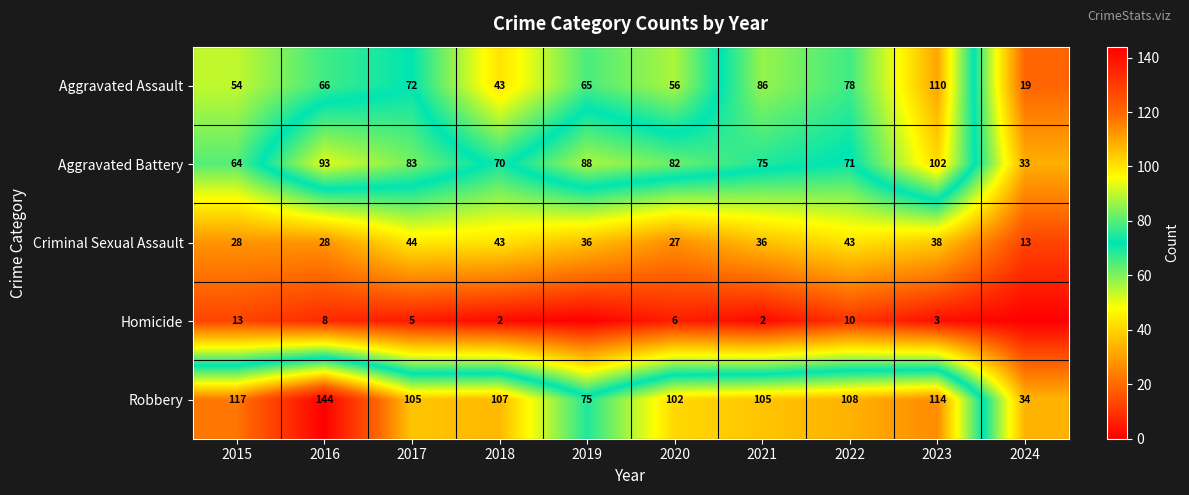

Which series changed the most between 2017 and 2023?

Aggravated Assault